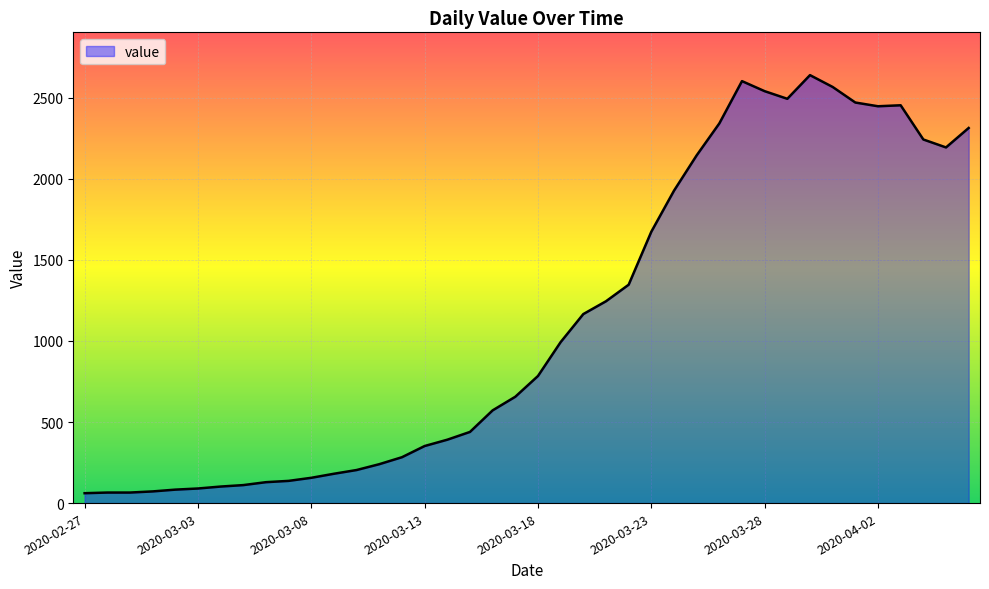

What is the difference between the maximum and minimum values?

2579